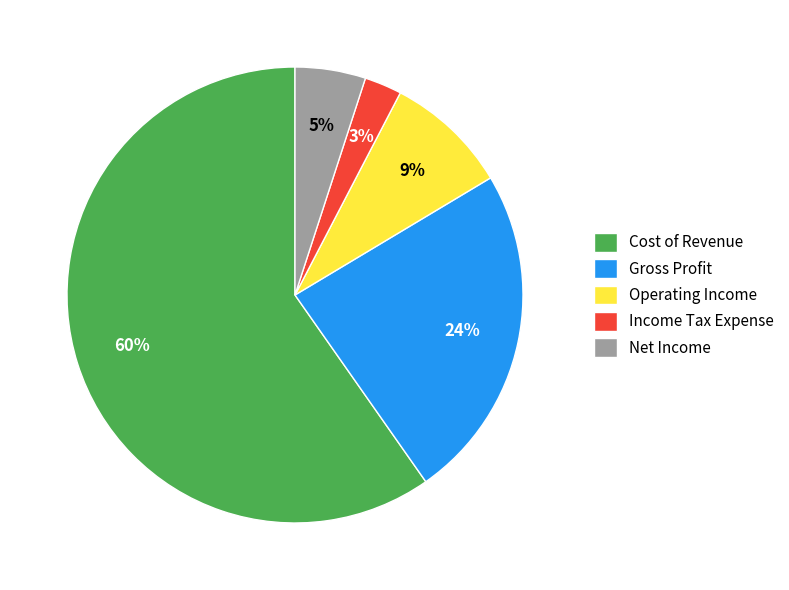

Is there any slice that represents more than half of the pie?

Yes